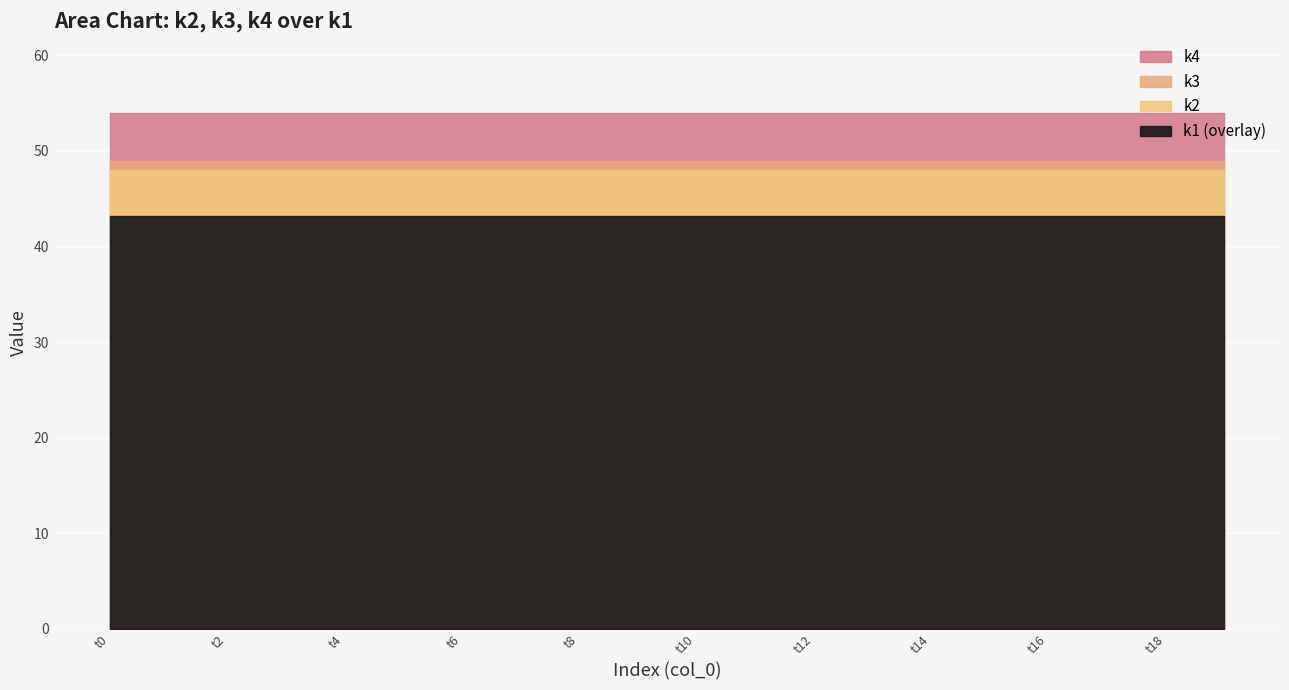

True or false: k3 and k2 cross at least once.

False